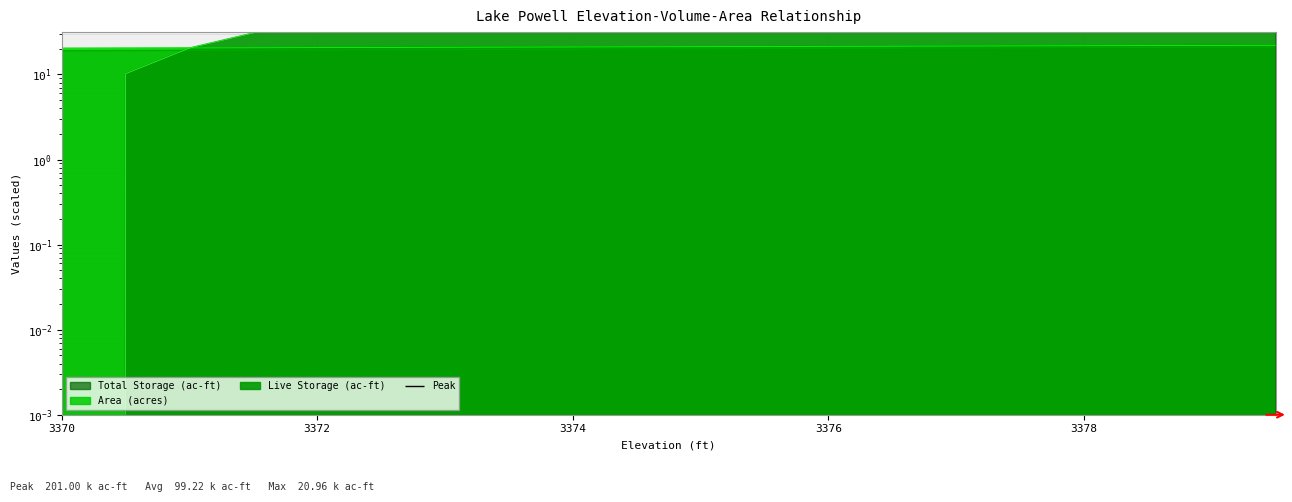

At which category is the sum across all series the highest?

3379.5